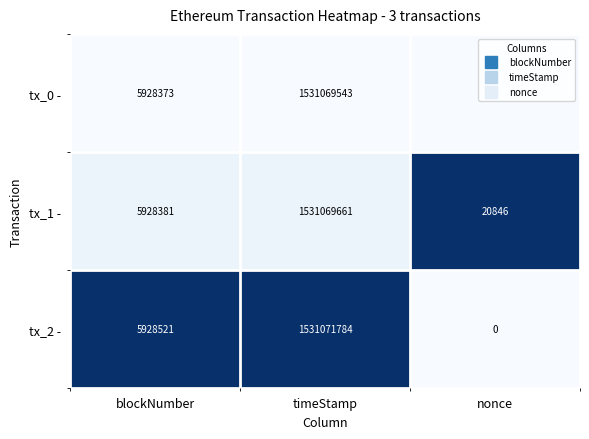

At which category does the chart reach its peak across all series?

timeStamp